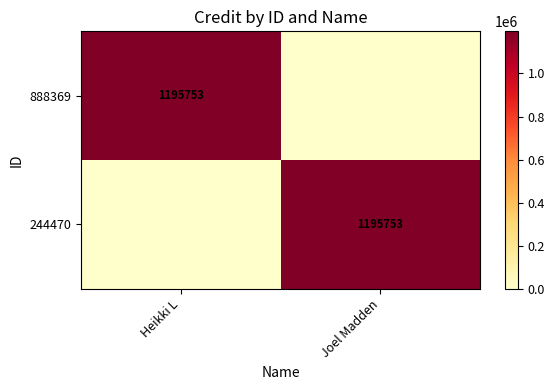

Count the number of categories in the chart.

2